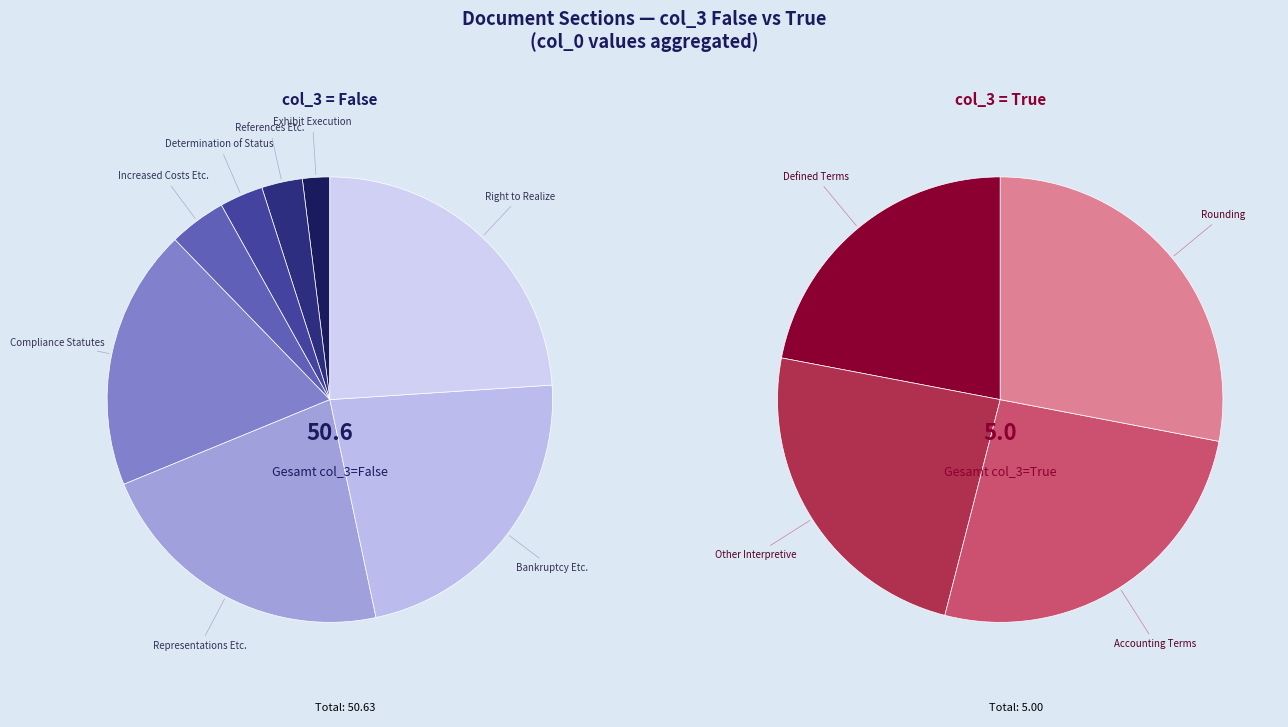

To the nearest percent, what is the average slice percentage?

8%